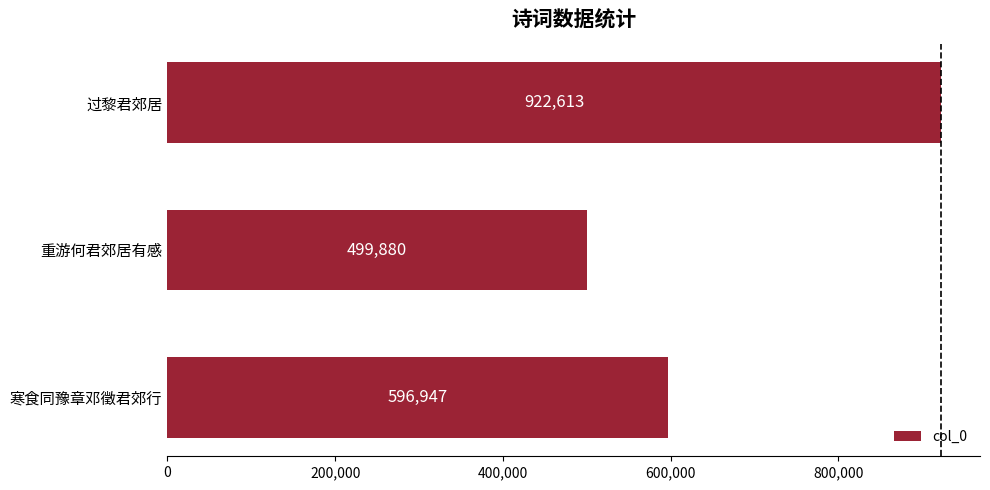

True or false: the data shows 922613 at 过黎君郊居.

True